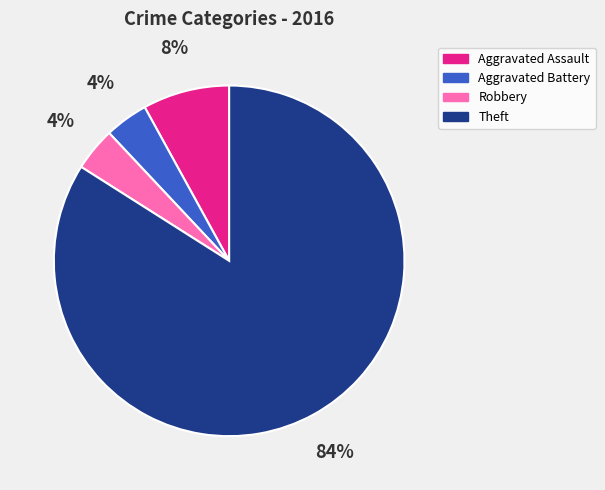

Do Robbery and Aggravated Battery together represent more than half of the pie?

No